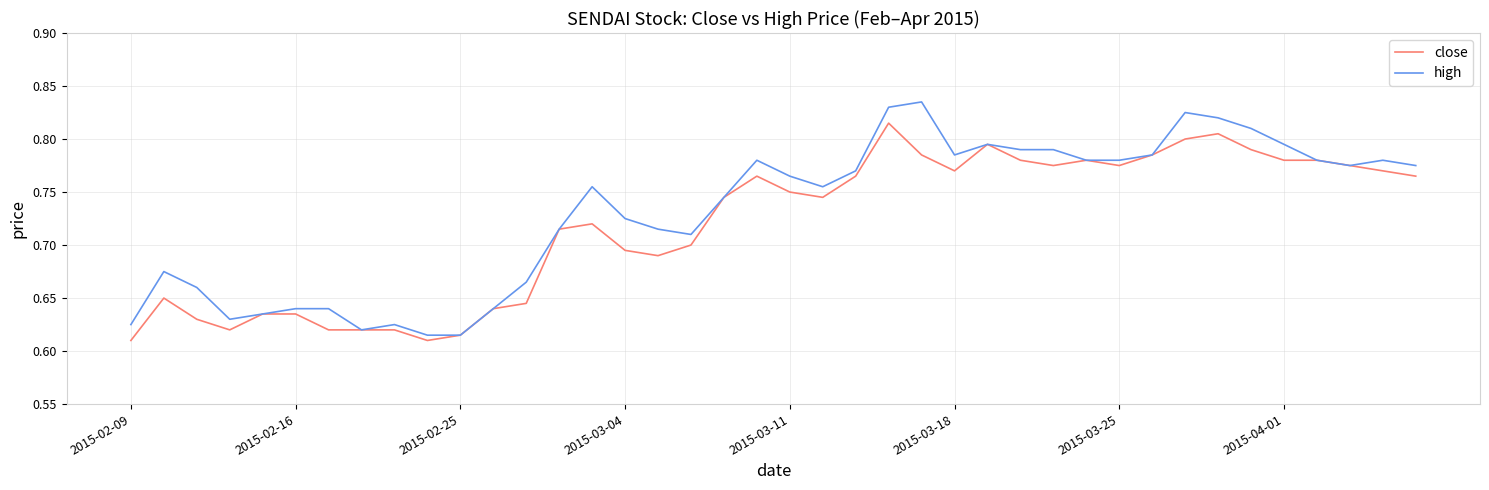

Which series has the largest total across all categories?

high